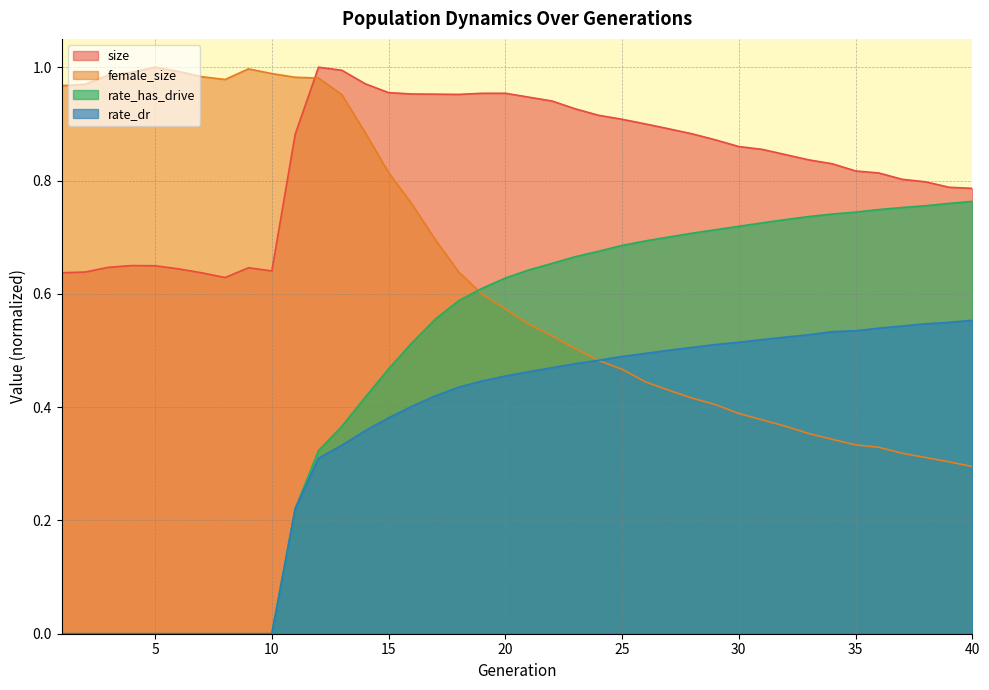

What are all the series names shown in the legend?

size, female_size, rate_has_drive, rate_dr